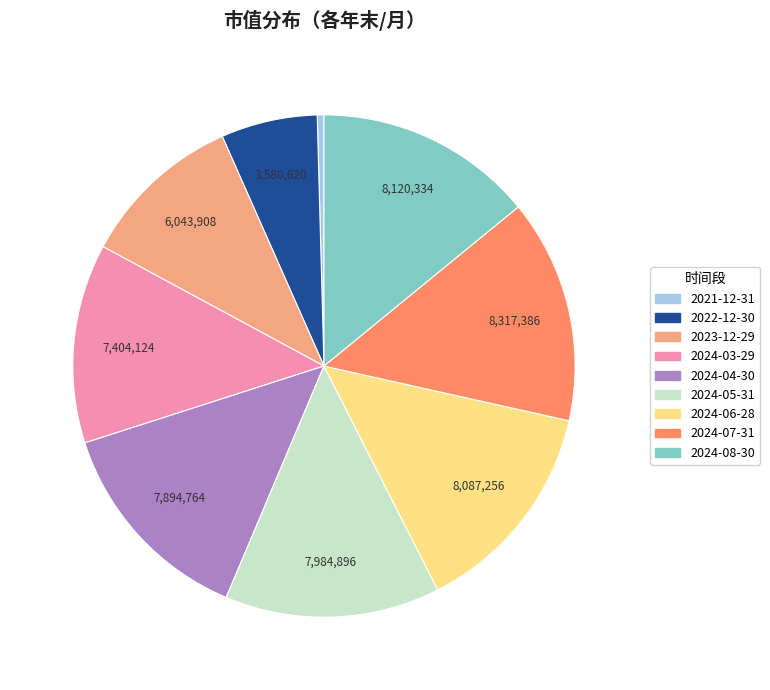

Is there a majority slice in this chart?

No